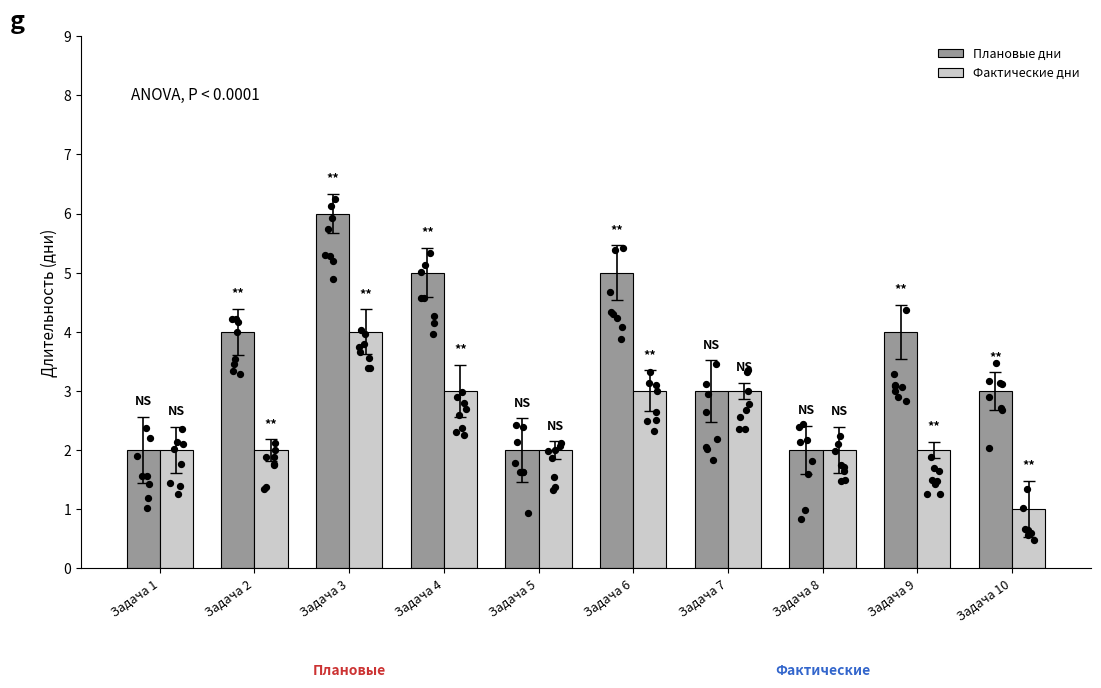

Which series has the largest Y range (max minus min)?

Плановые дни